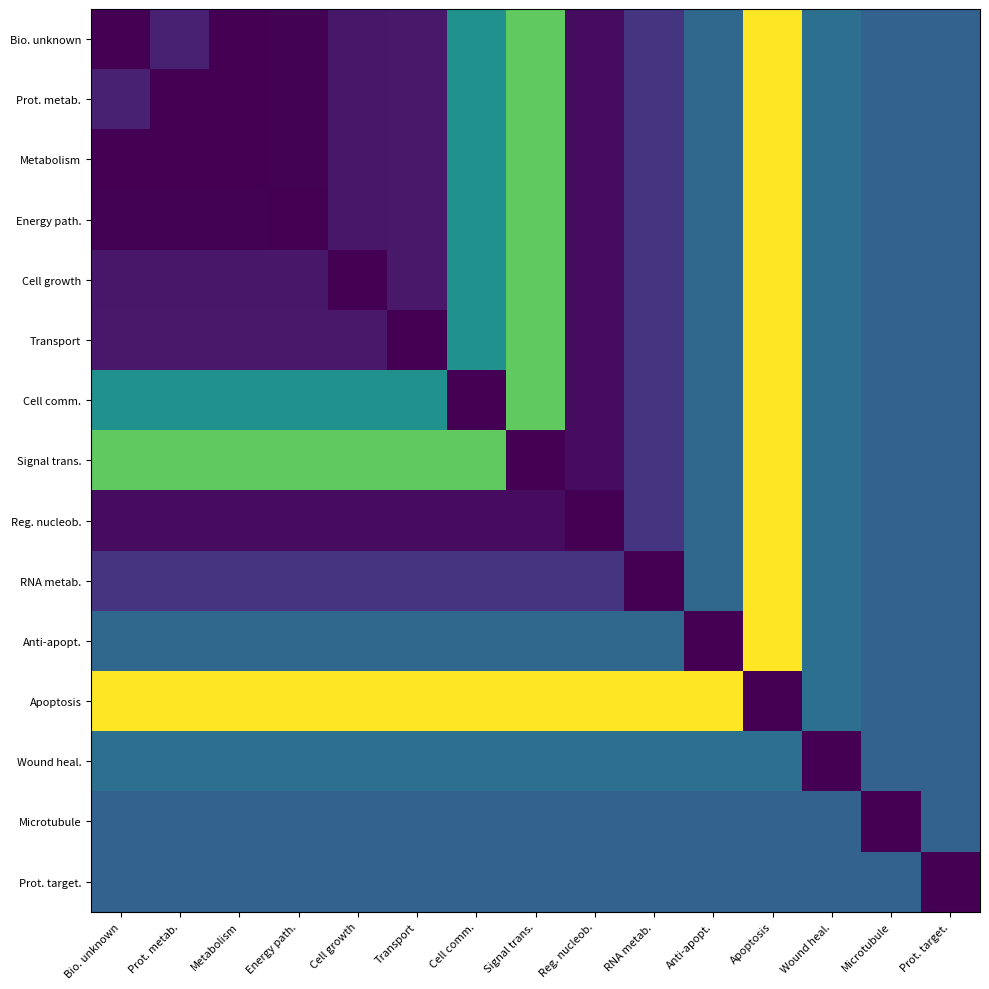

How many distinct data groups are displayed?

15